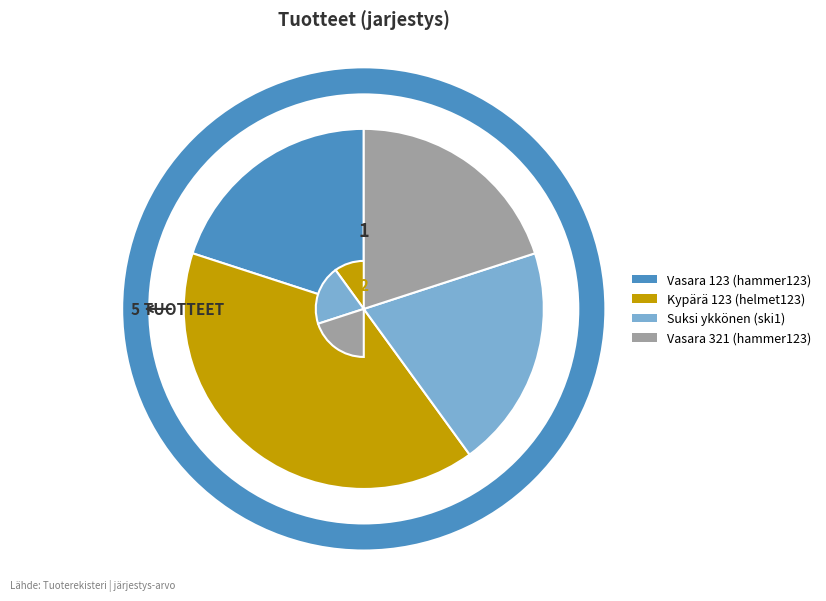

Is there any slice that represents more than half of the pie?

No